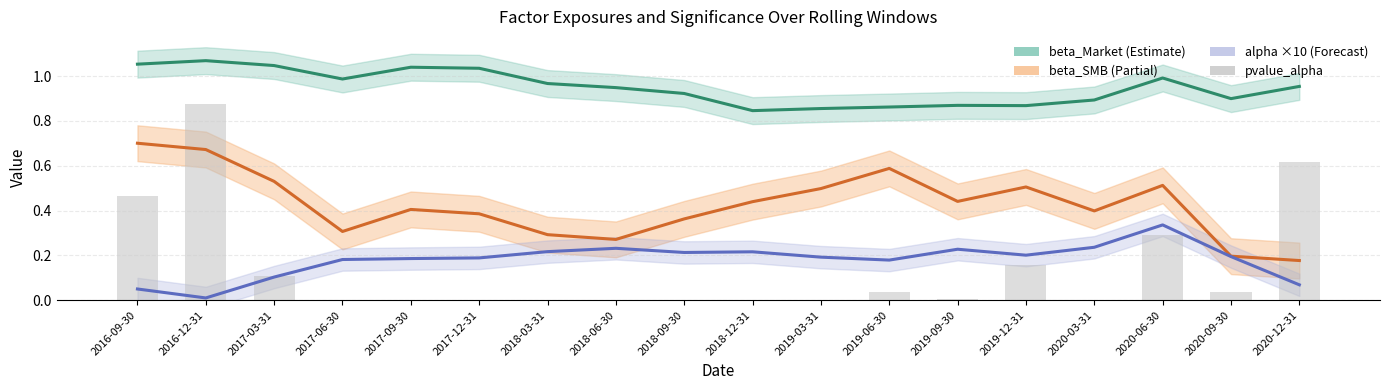

Does the chart contain stacked bars?

No